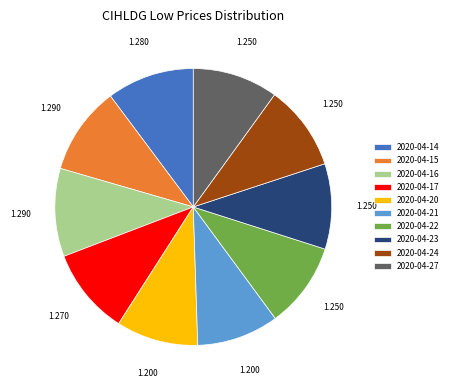

Does any single category account for the majority?

No